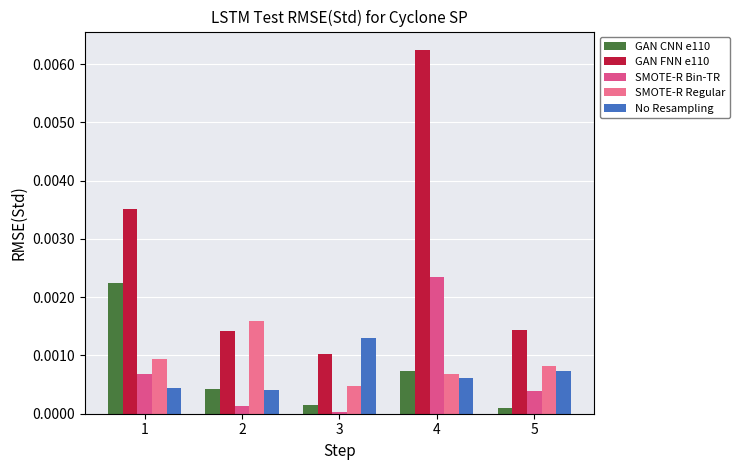

What is the sum of all GAN CNN e110 values?

3647.3